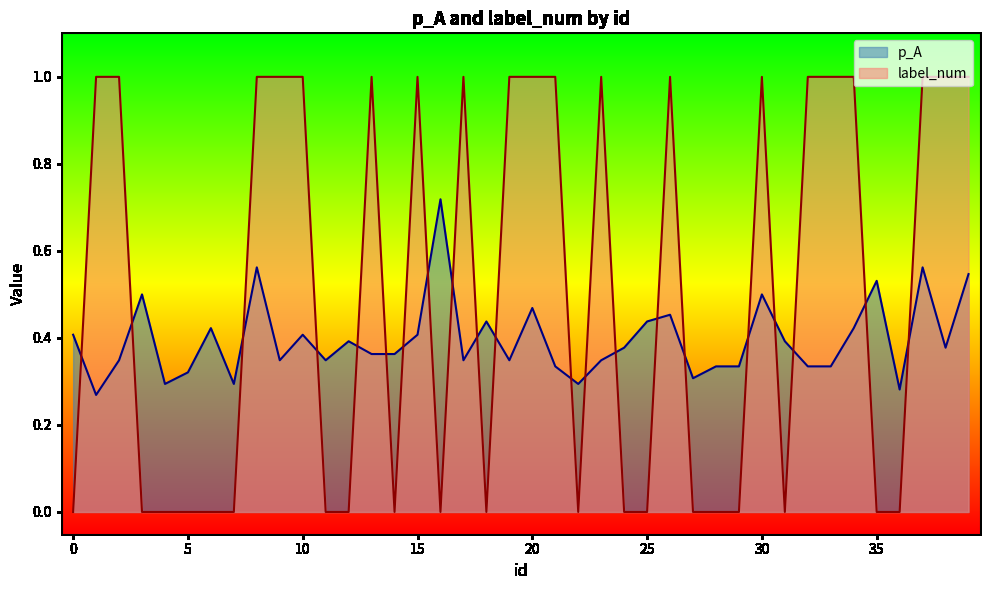

Which series has the largest total across all categories?

label_num